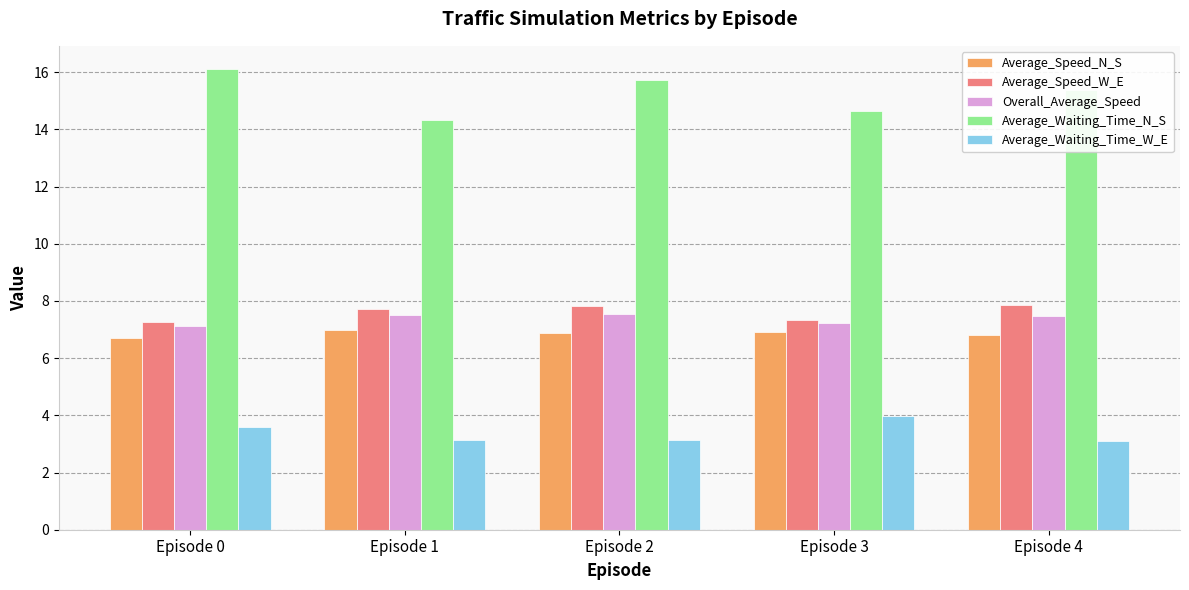

How many series are shown in this chart?

5